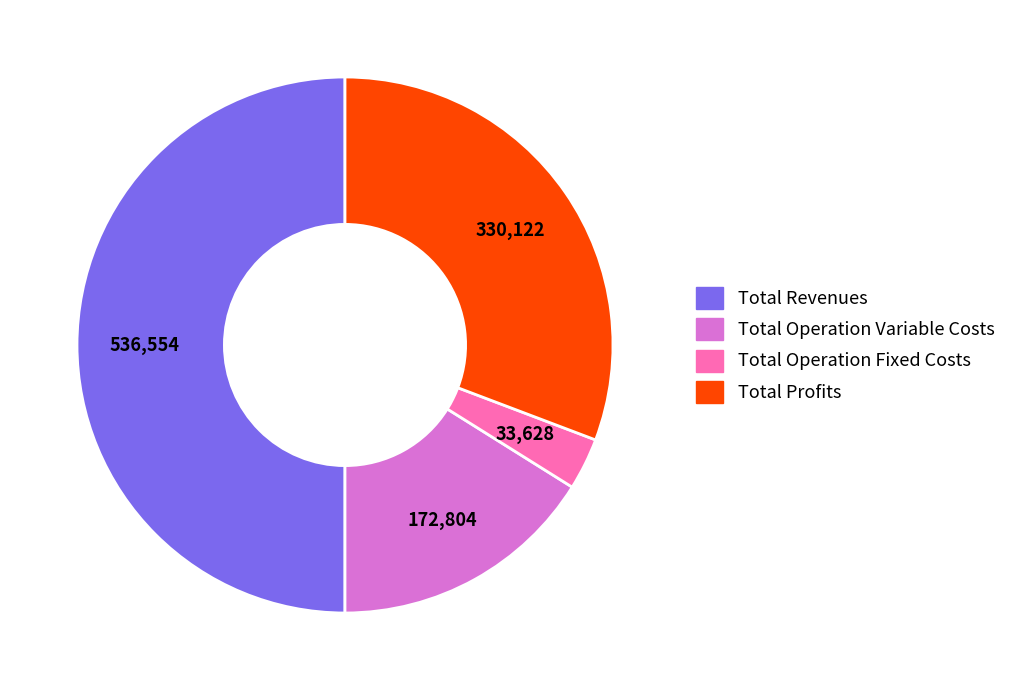

What is the ratio of the value at Total Revenues to the value at Total Operation Variable Costs?

3.1